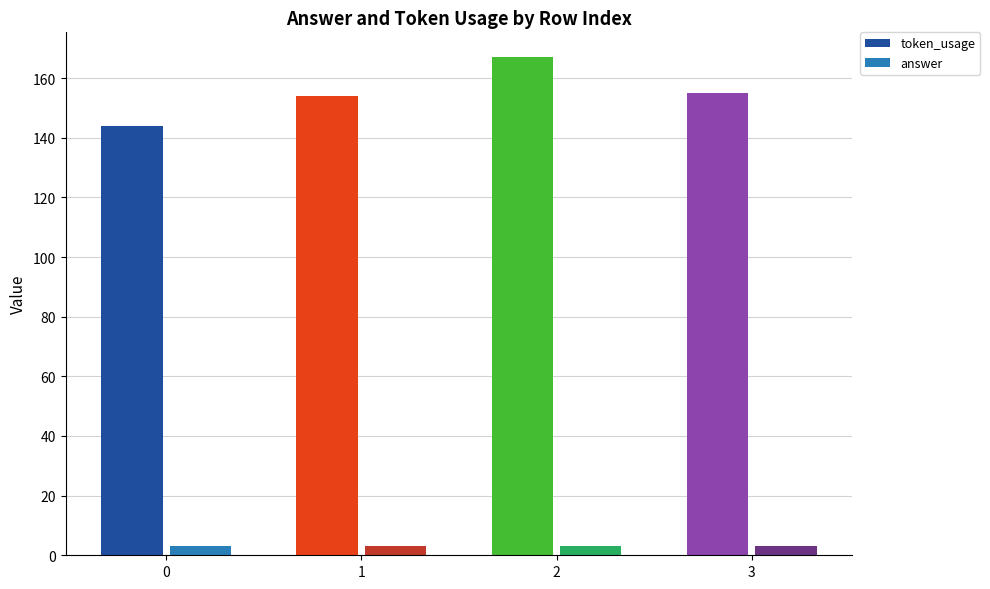

Which series changed the most between 2 and 3?

token_usage